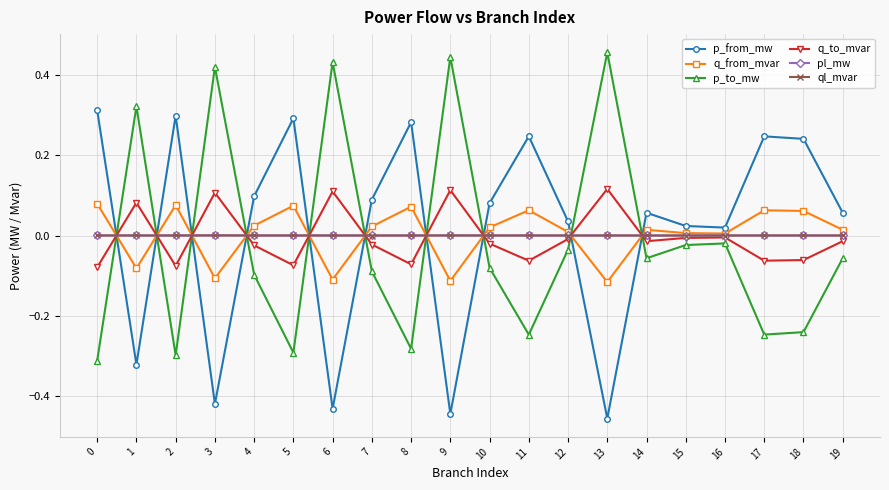

What are all the series names shown in the legend?

p_from_mw, q_from_mvar, p_to_mw, q_to_mvar, pl_mw, ql_mvar